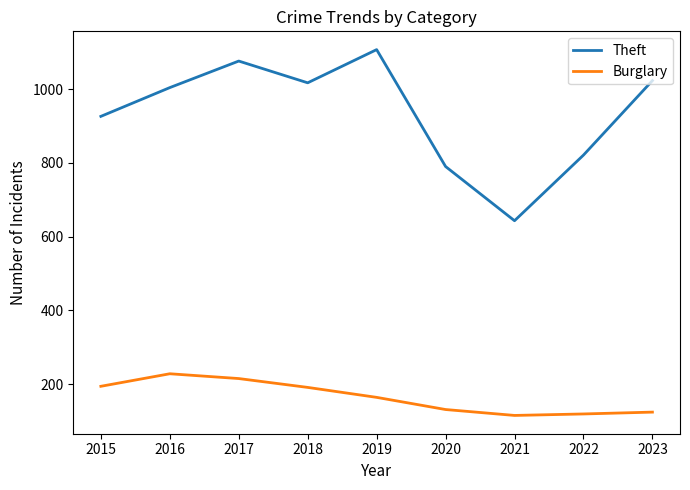

Does the chart display data point markers on the line(s)?

No